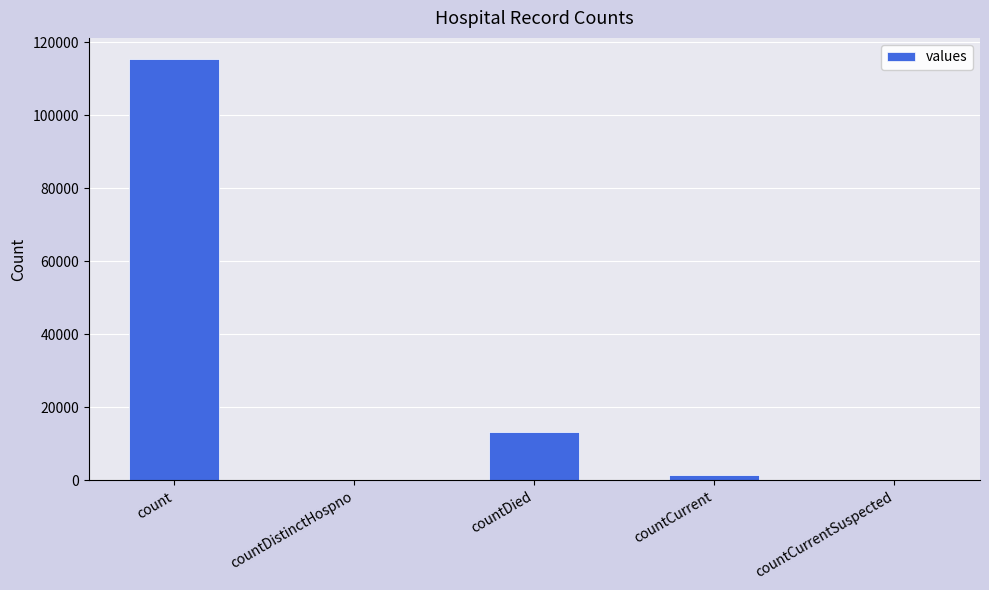

Count the number of data series in this chart.

1